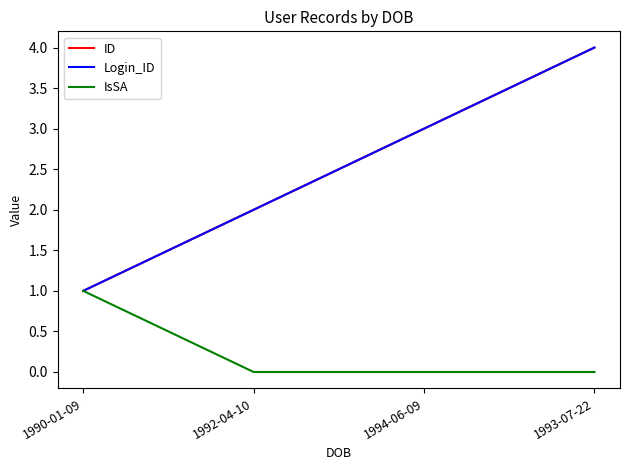

Does the chart have visible grid lines?

No